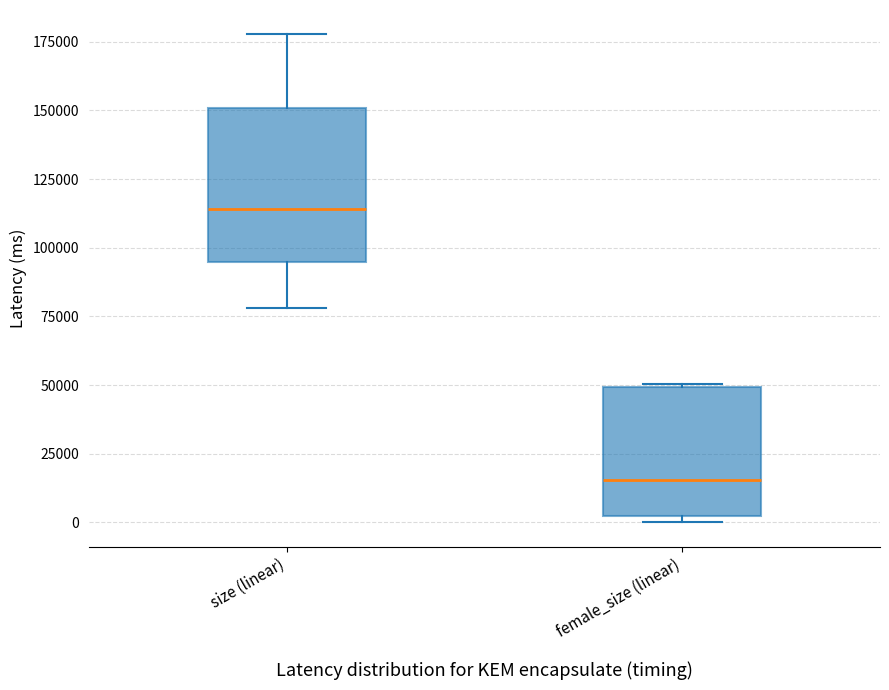

Where is the lower edge of the box for female_size (linear) on the y-axis? The values are not printed on the chart, so give them approximately, as read against the axis.

0